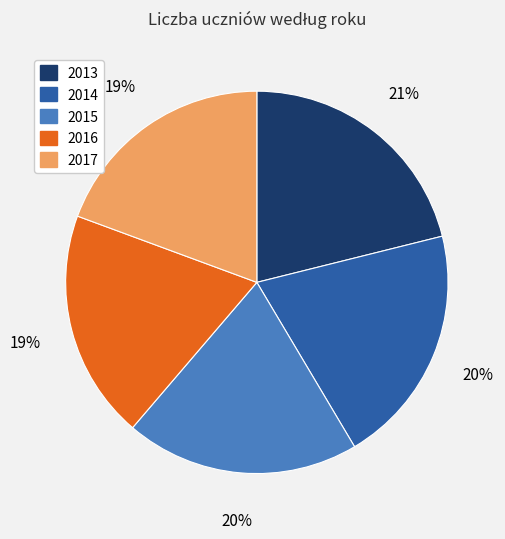

What is the largest slice in the pie chart?

2013